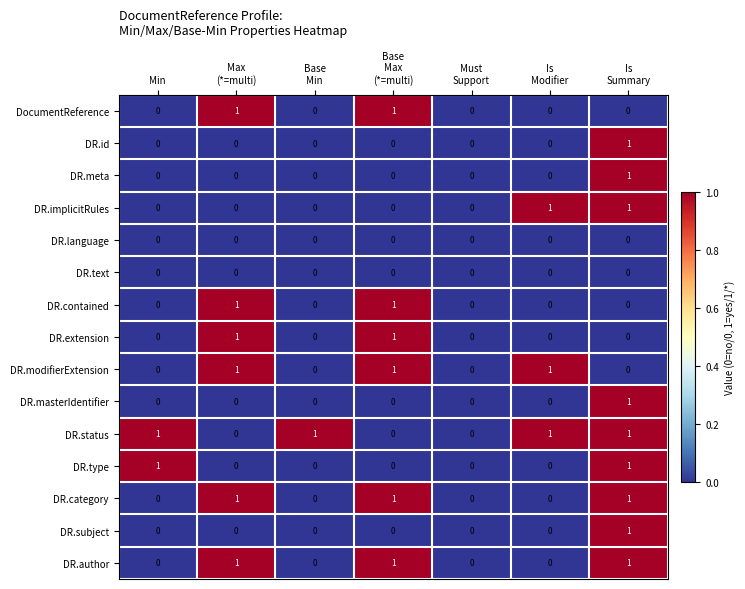

What is the sum of all DR.status values?

4